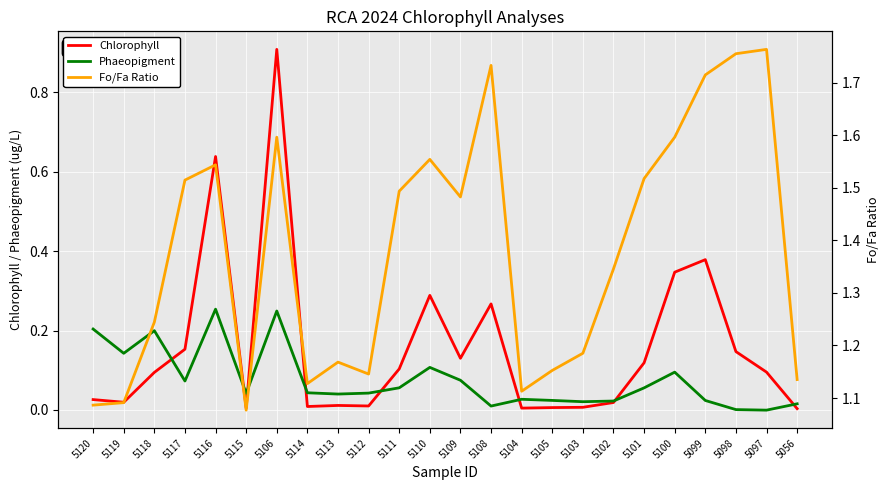

In Chlorophyll, how many points are lower than both neighbors (excluding endpoints)?

6